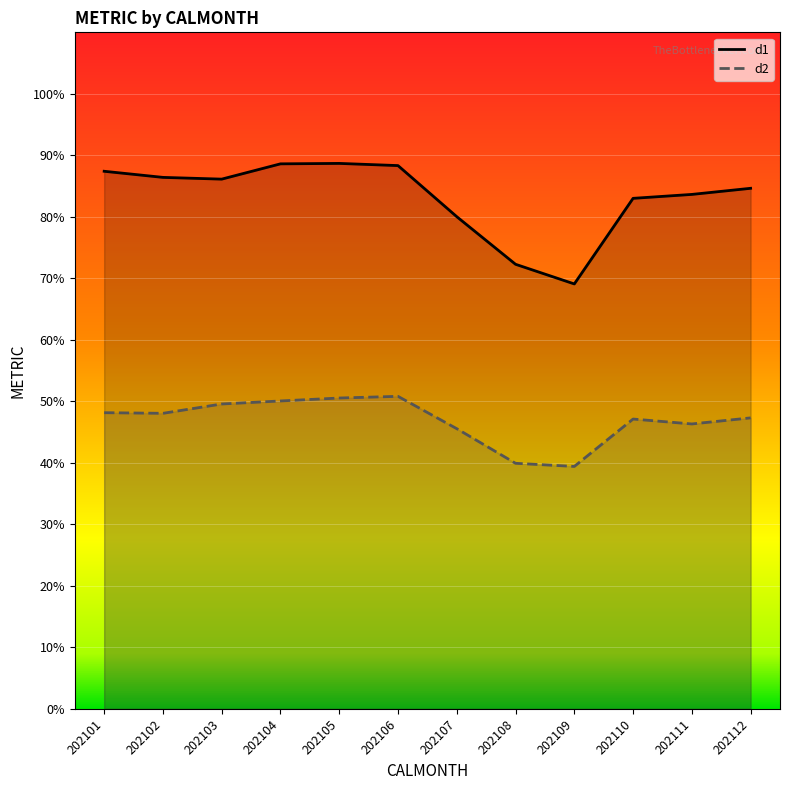

Where is d2 nearest to the value 45?

202107